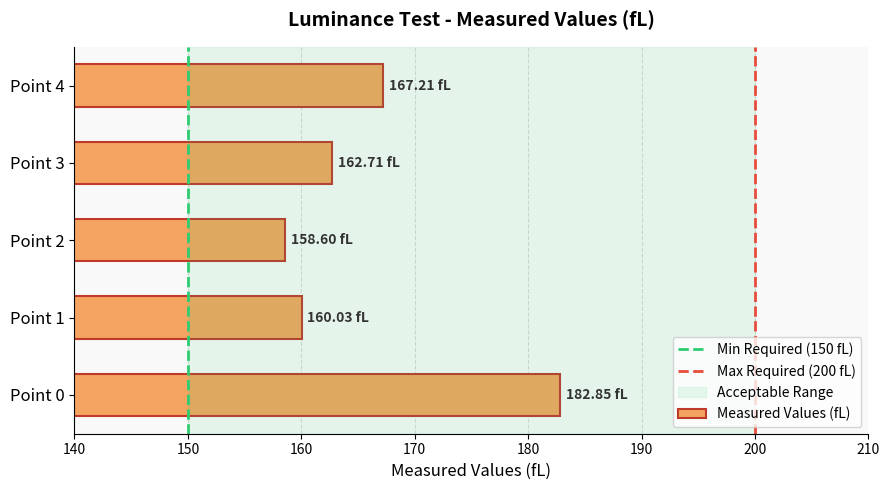

Rank the categories by value from lowest to highest.

Point 2, Point 1, Point 3, Point 4, Point 0